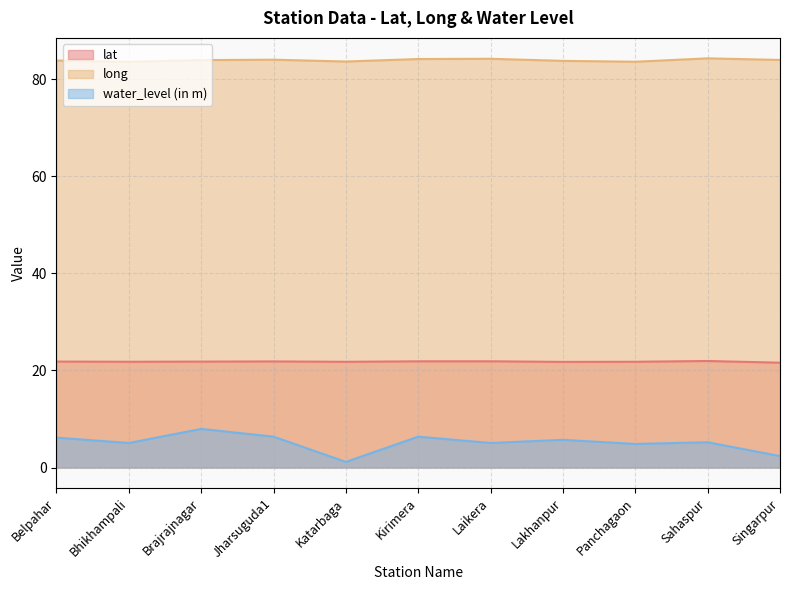

How many data points does each series have?

11